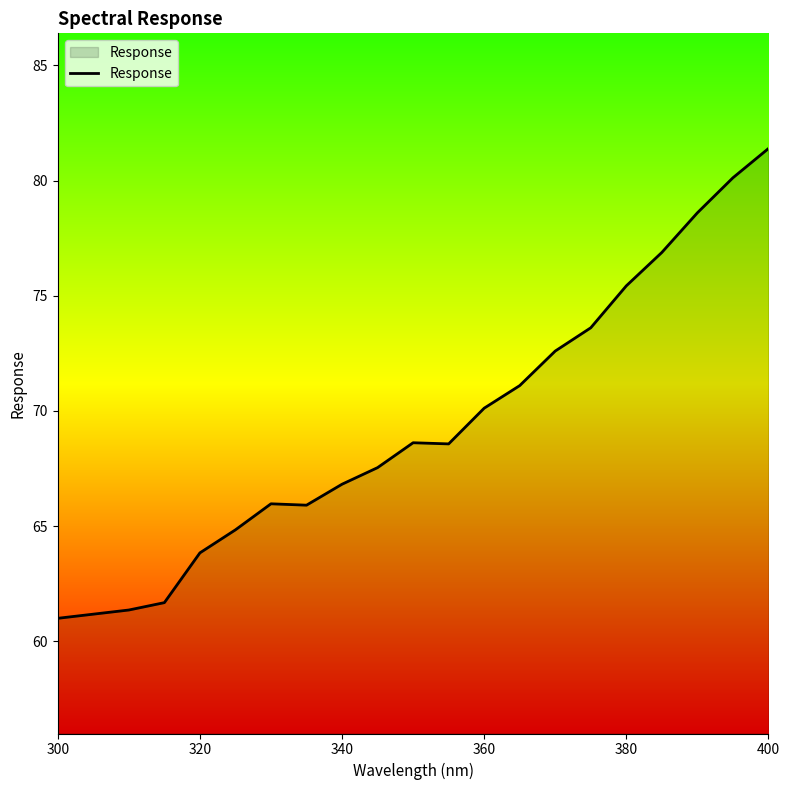

What is the sum of all values?

1457.2